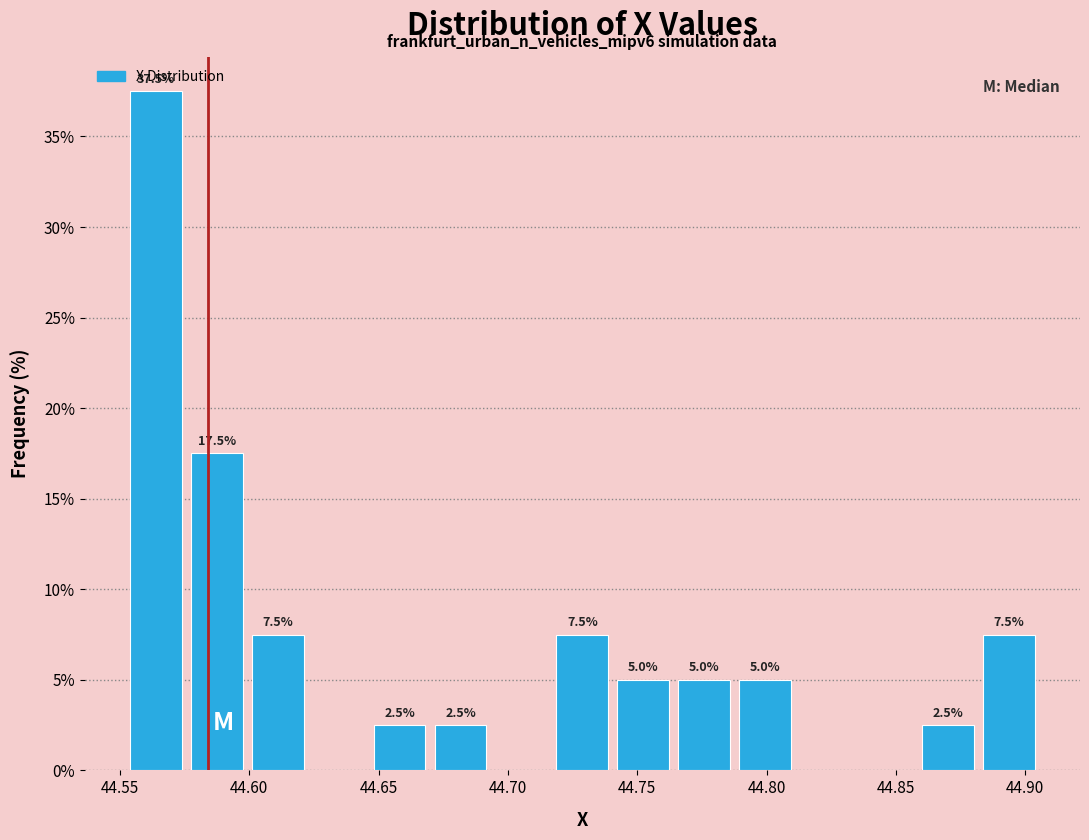

Which range on the x-axis has the tallest bar?

44.550 to 44.575